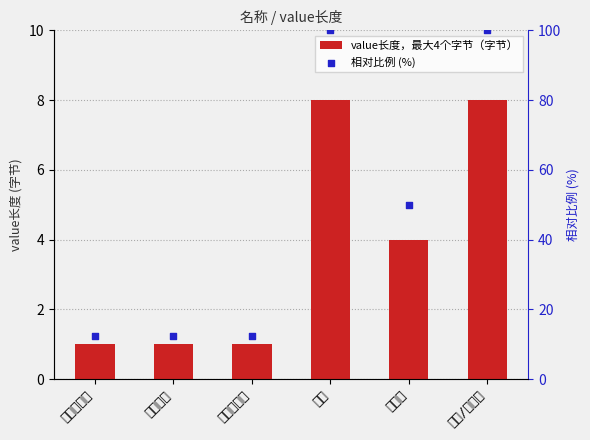

Which series has the largest Y range (max minus min)?

相对比例 (%)